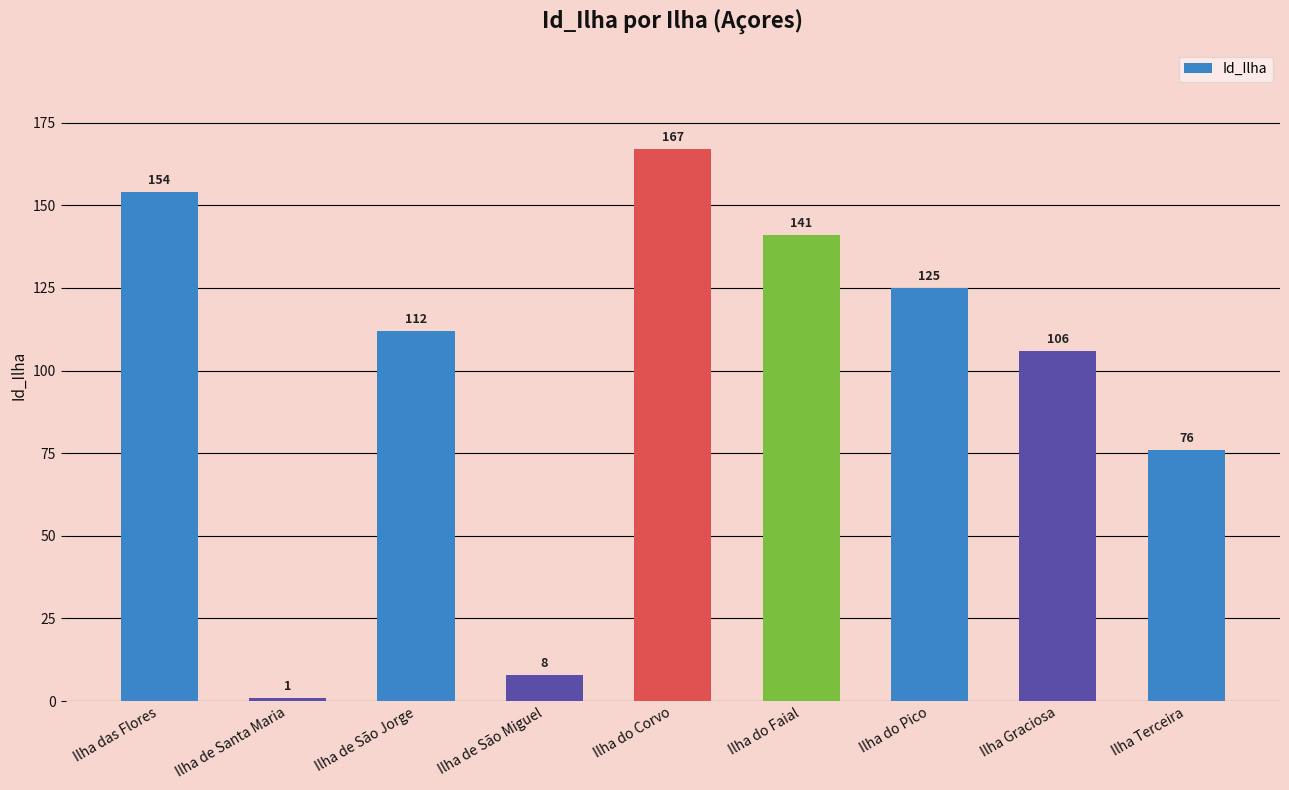

What is the difference between the maximum and minimum values?

166